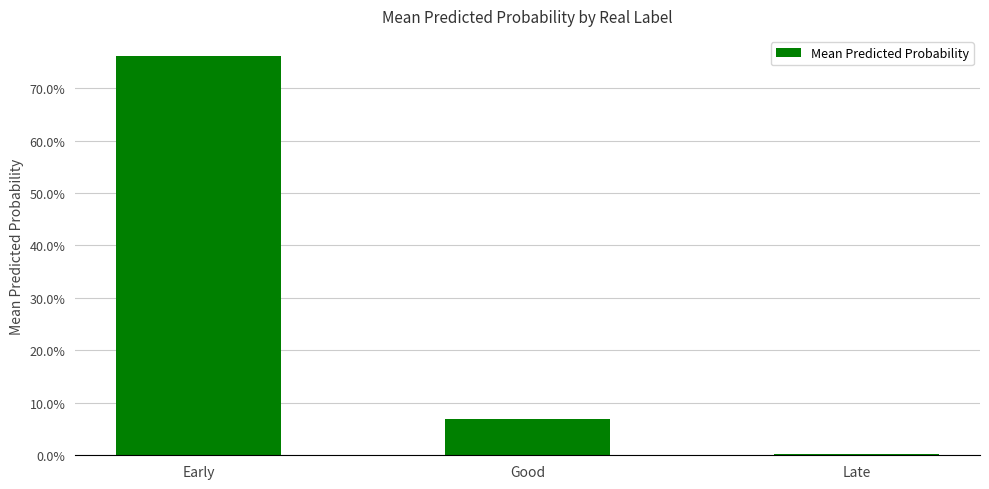

What is the approximate value at Early?

0.8